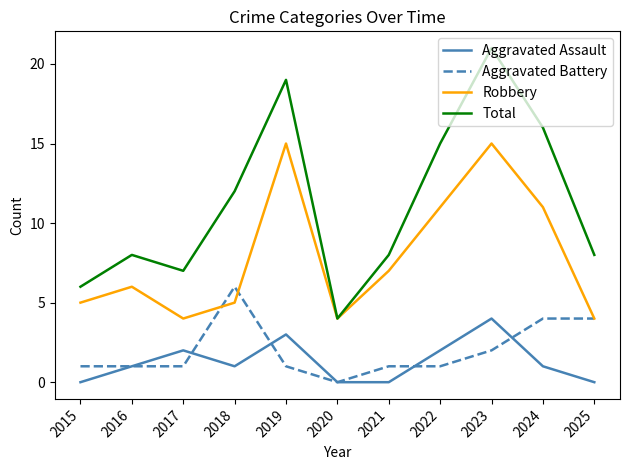

How many Aggravated Assault values are between 0 and 2?

9